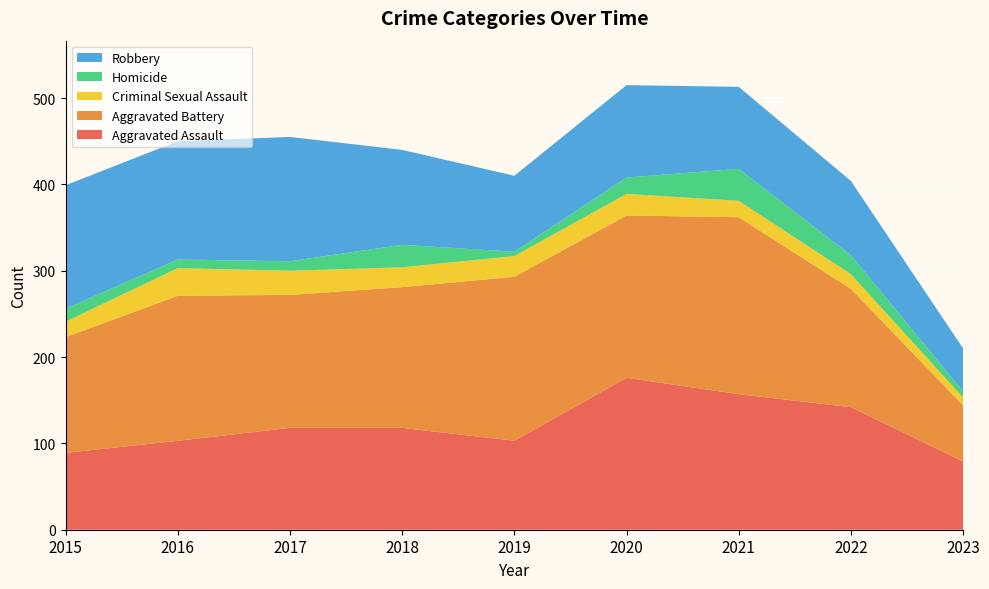

Reading right to left, transcribe all the data shown in this chart.

Aggravated Assault: 2023=79	2022=142	2021=157	2020=176	2019=103	2018=118	2017=118	2016=103	2015=89
Aggravated Battery: 2023=65	2022=137	2021=205	2020=188	2019=190	2018=163	2017=154	2016=168	2015=134
Criminal Sexual Assault: 2023=9	2022=17	2021=19	2020=25	2019=24	2018=23	2017=28	2016=32	2015=18
Homicide: 2023=7	2022=22	2021=37	2020=19	2019=5	2018=26	2017=11	2016=10	2015=15
Robbery: 2023=50	2022=86	2021=95	2020=107	2019=88	2018=110	2017=144	2016=137	2015=143